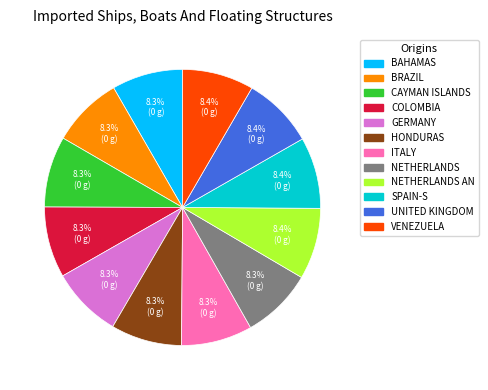

Is HONDURAS the majority of the pie?

No